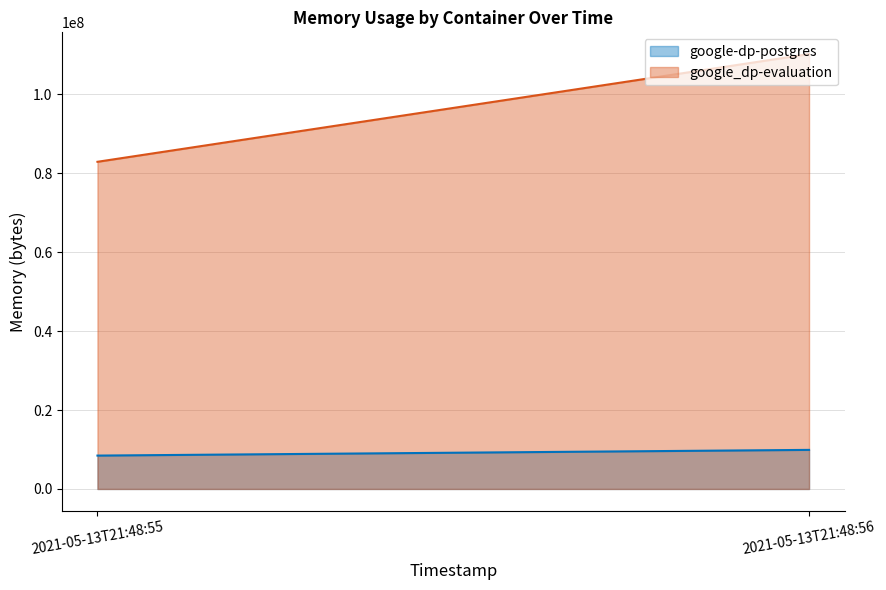

What is the difference between the maximum and minimum values in the google-dp-postgres series?

1445888